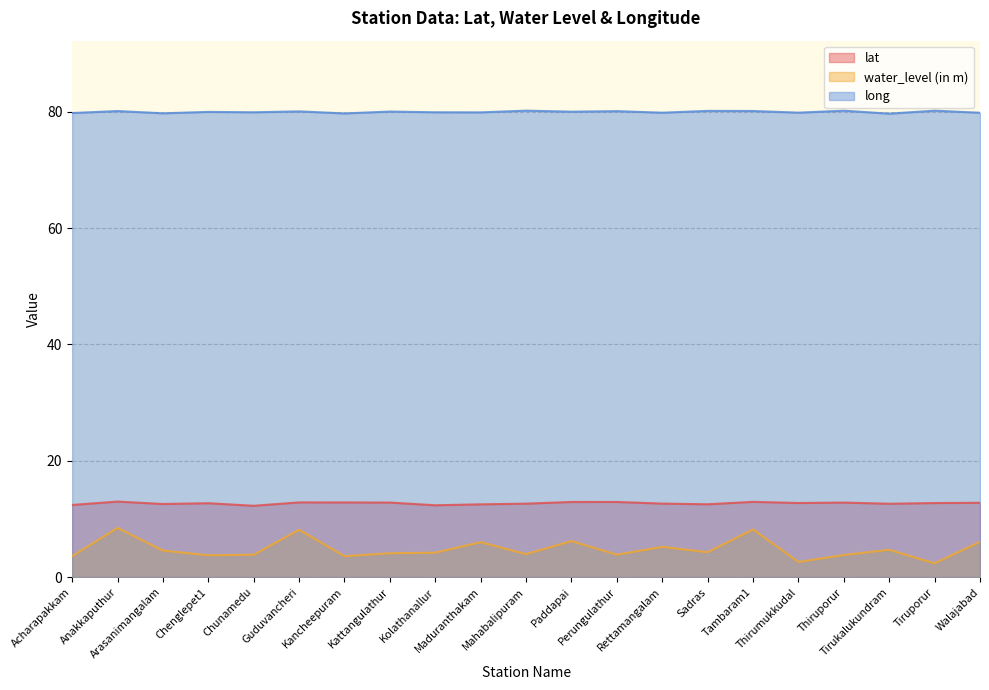

True or false: lat has a value of 20.7 at Maduranthakam.

False